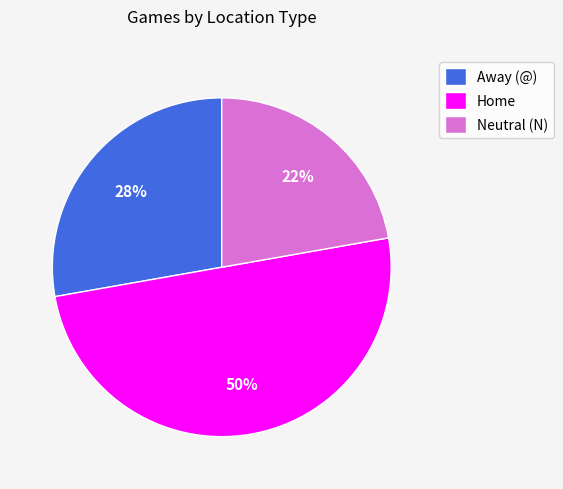

Rank the categories by value from lowest to highest.

Neutral (N), Away (@), Home